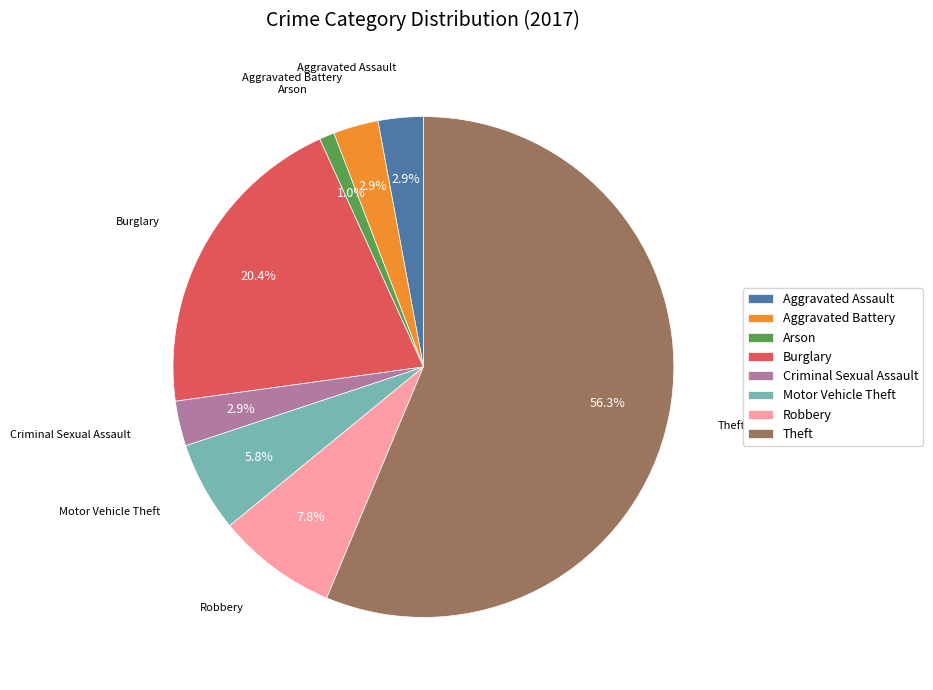

Approximately how many times larger is the value at Robbery compared to Motor Vehicle Theft?

1.3